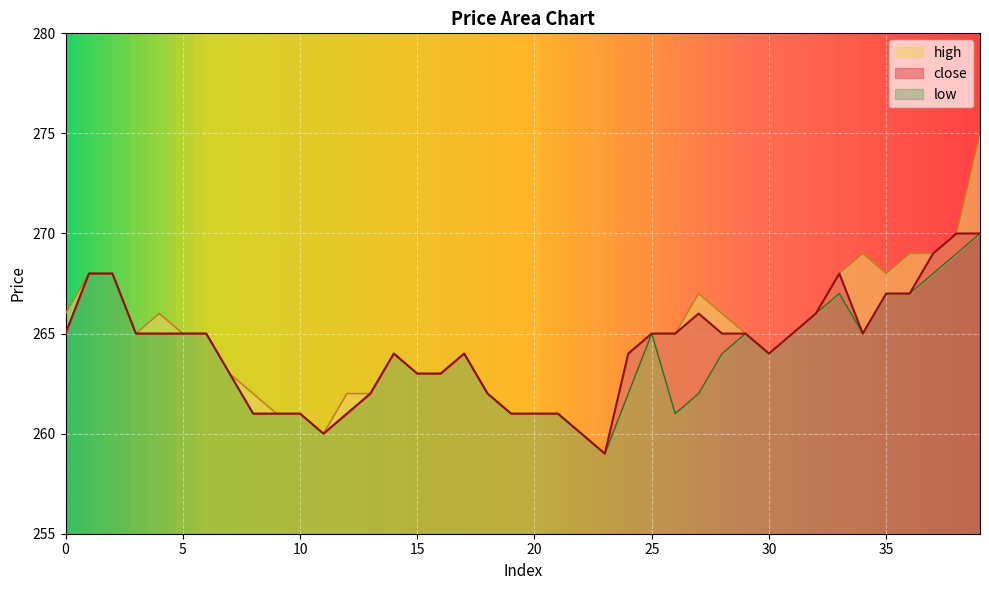

Rank the series by their maximum value, from highest to lowest.

high, close, low